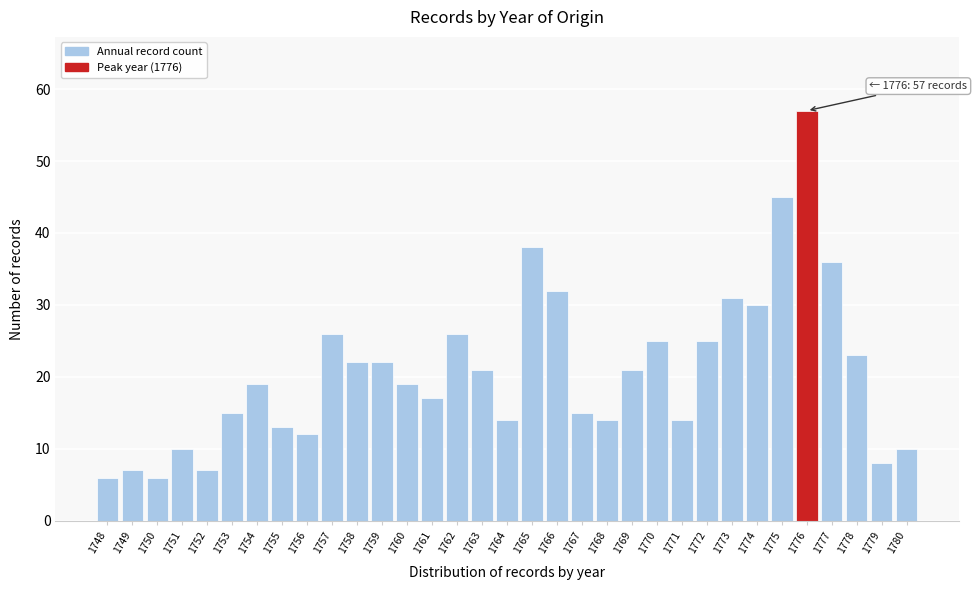

What is the difference between the second highest and minimum values?

39